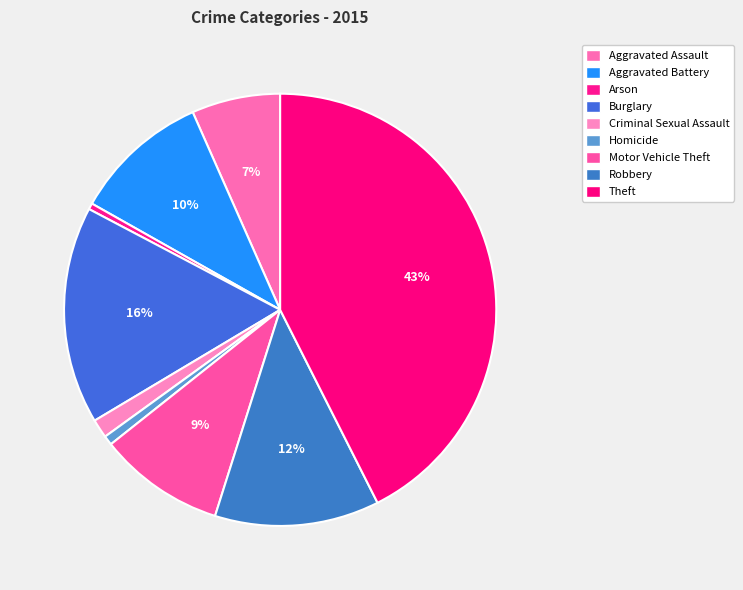

True or false: Criminal Sexual Assault accounts for 1% of the total.

True